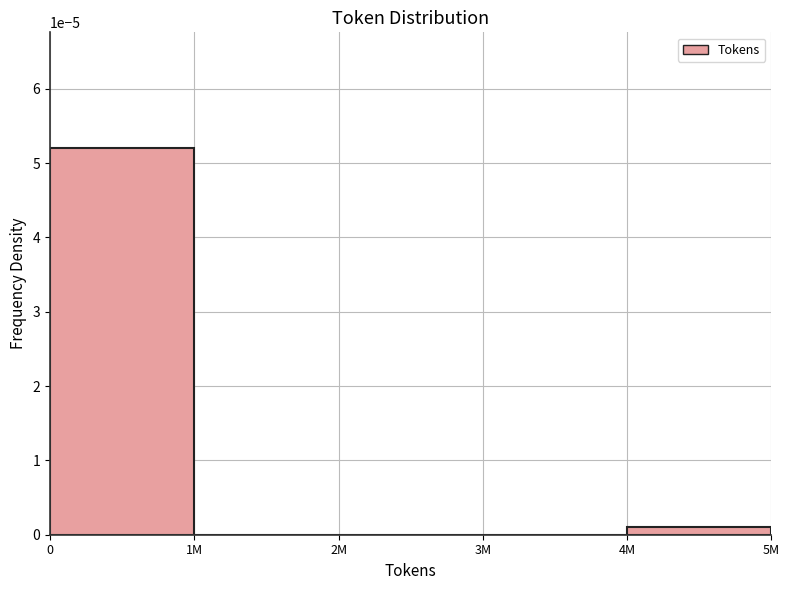

True or false: the data shows 0.0 at 2M.

True